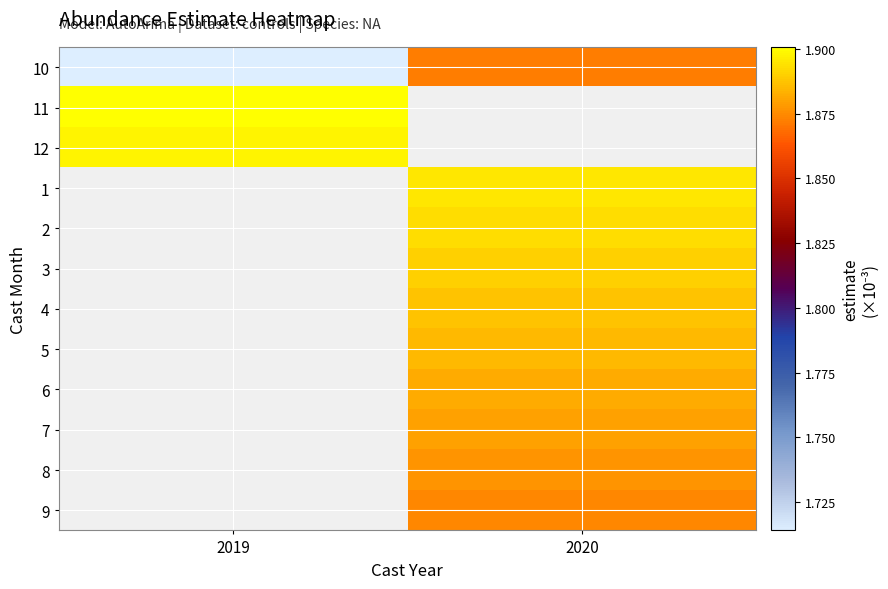

At which category does the chart reach its minimum across all series?

2019